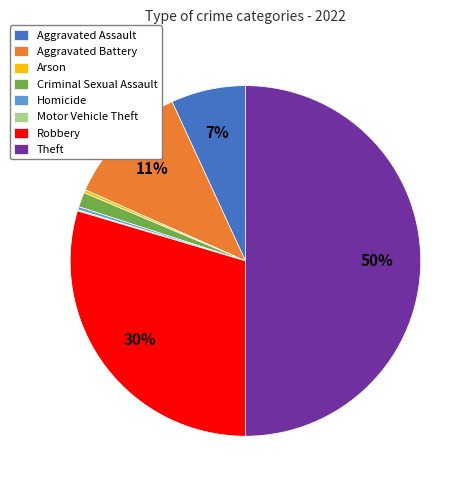

Between Homicide and Aggravated Assault, which is larger?

Aggravated Assault